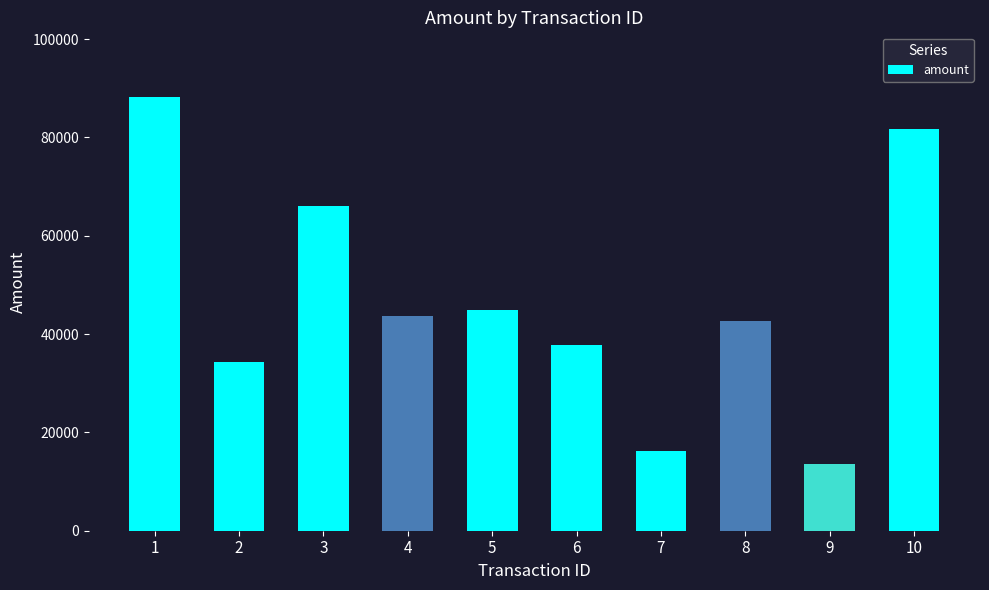

Where does the data first go above 43705?

1